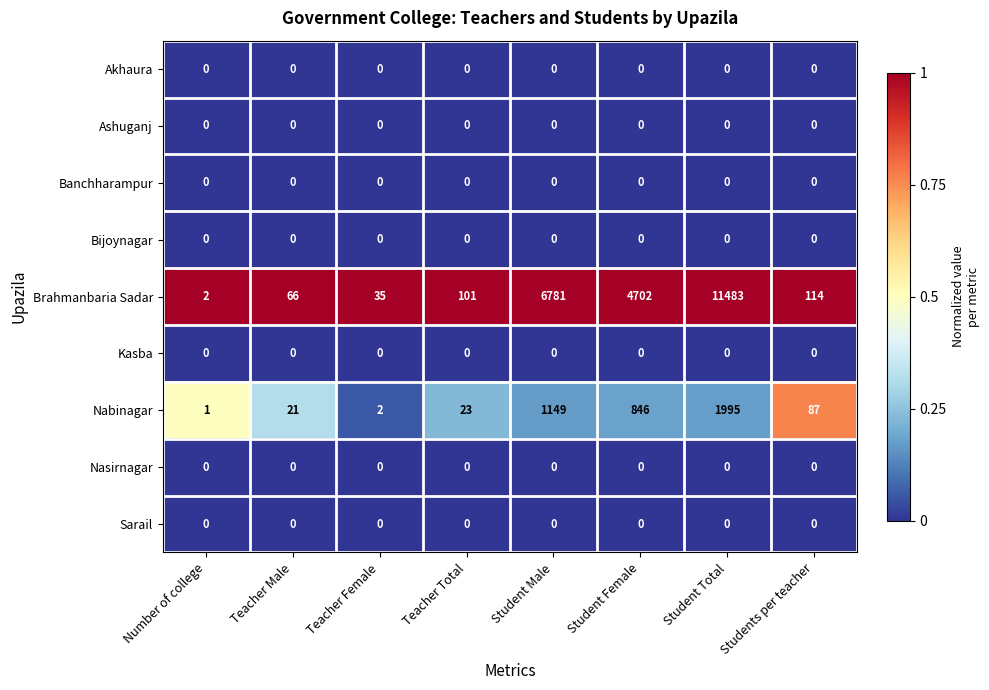

Which series has the largest total across all categories?

Brahmanbaria Sadar